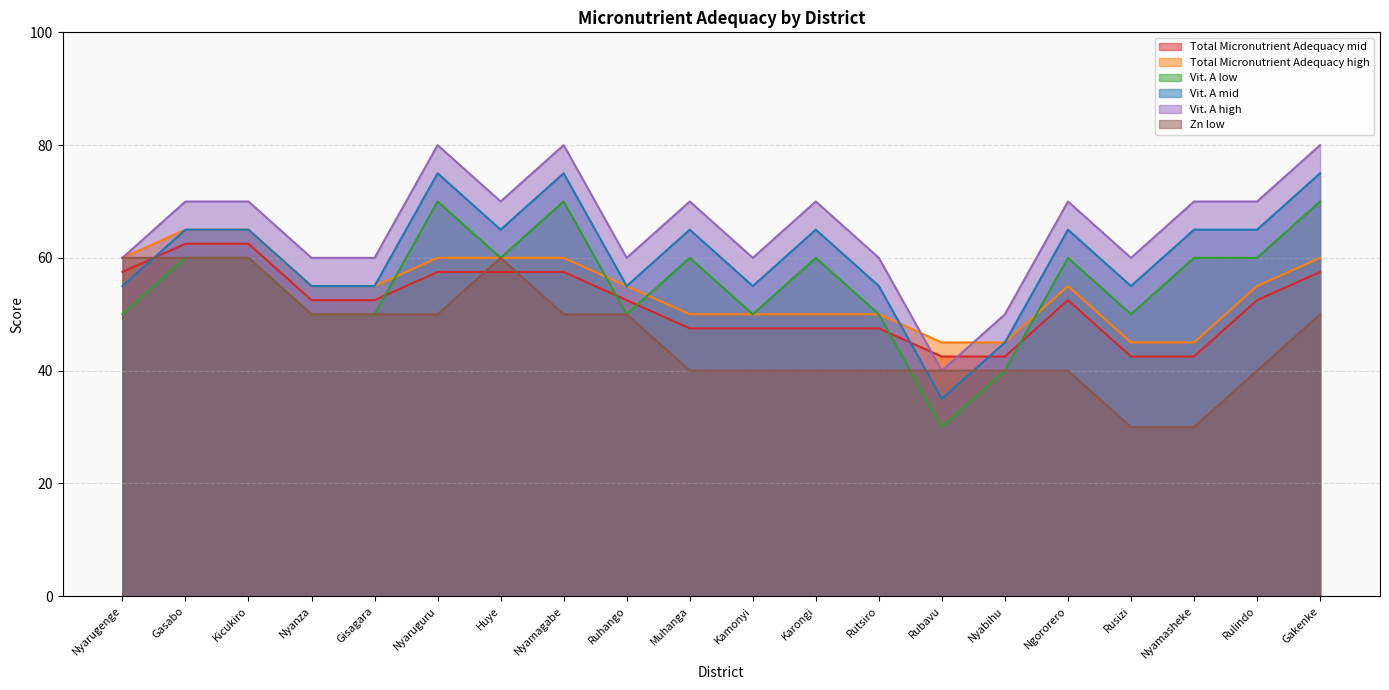

What value does the Vit. A low series have at Kicukiro?

60.0